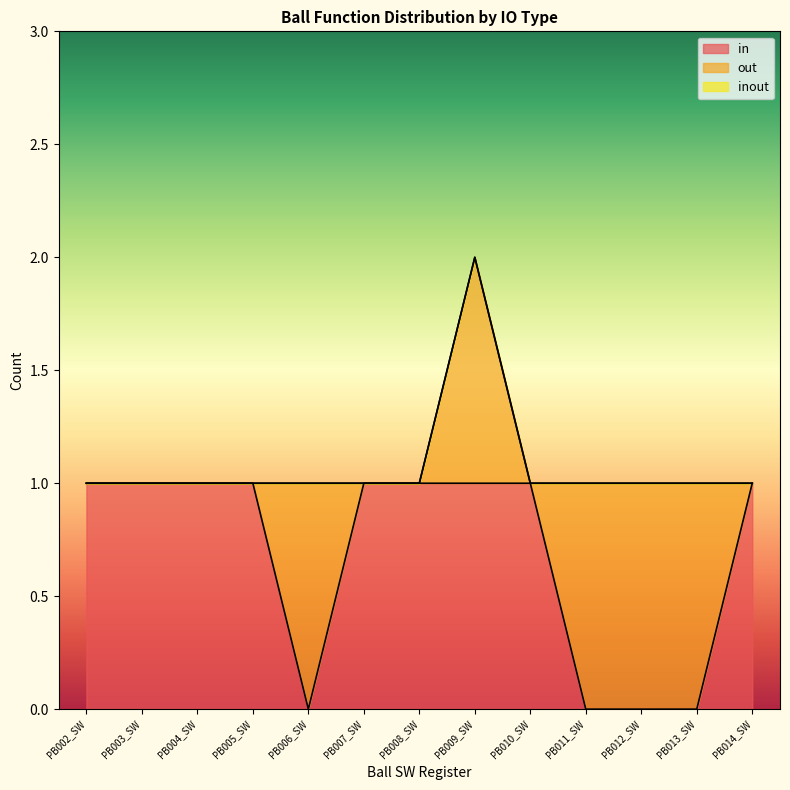

At which category is the sum across all series the highest?

PB009_SW